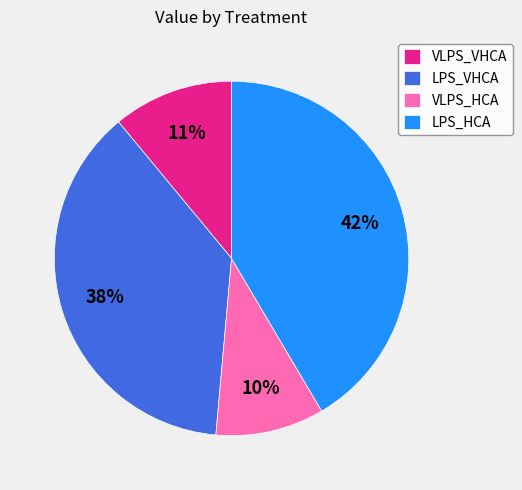

Which category has the biggest portion of the pie?

LPS_HCA